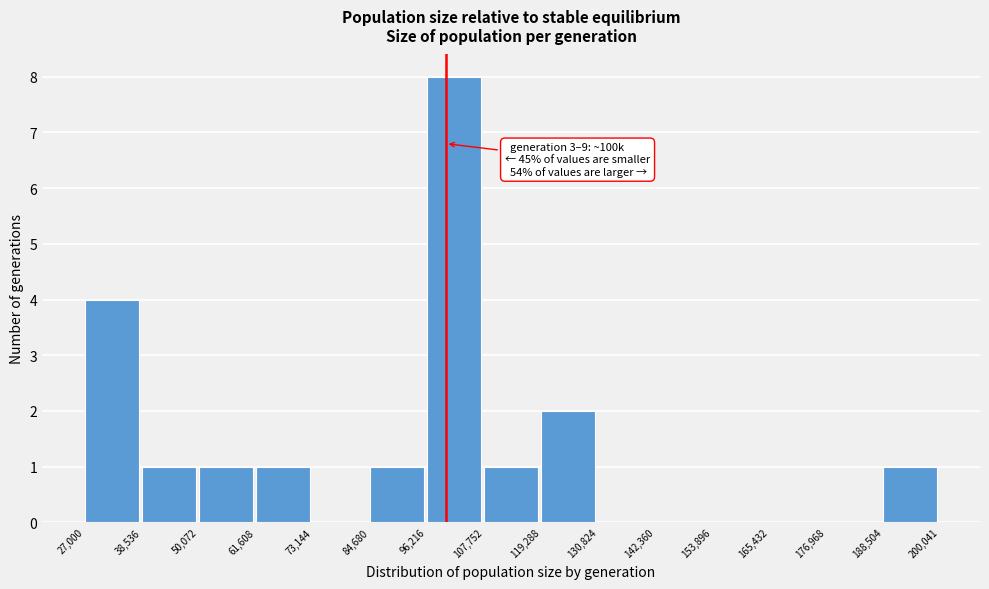

Which range on the x-axis has the tallest bar?

96,216 to 107,752